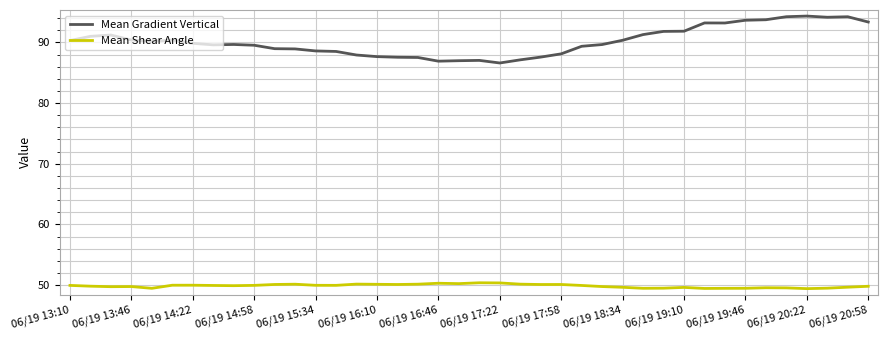

Which series has the largest range (max minus min)?

Mean Gradient Vertical